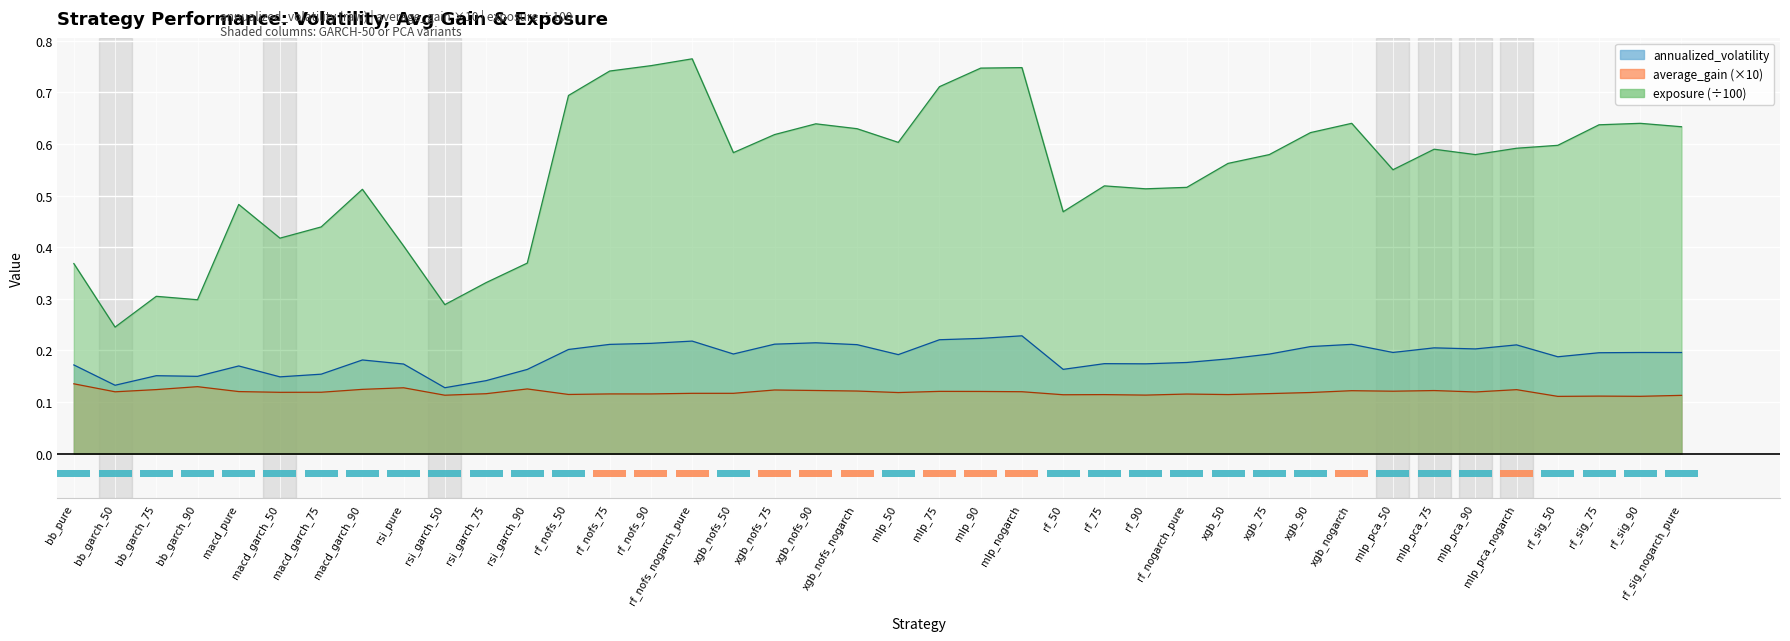

What is the sum of the annualized_volatility values at xgb_50 and bb_garch_90?

0.3